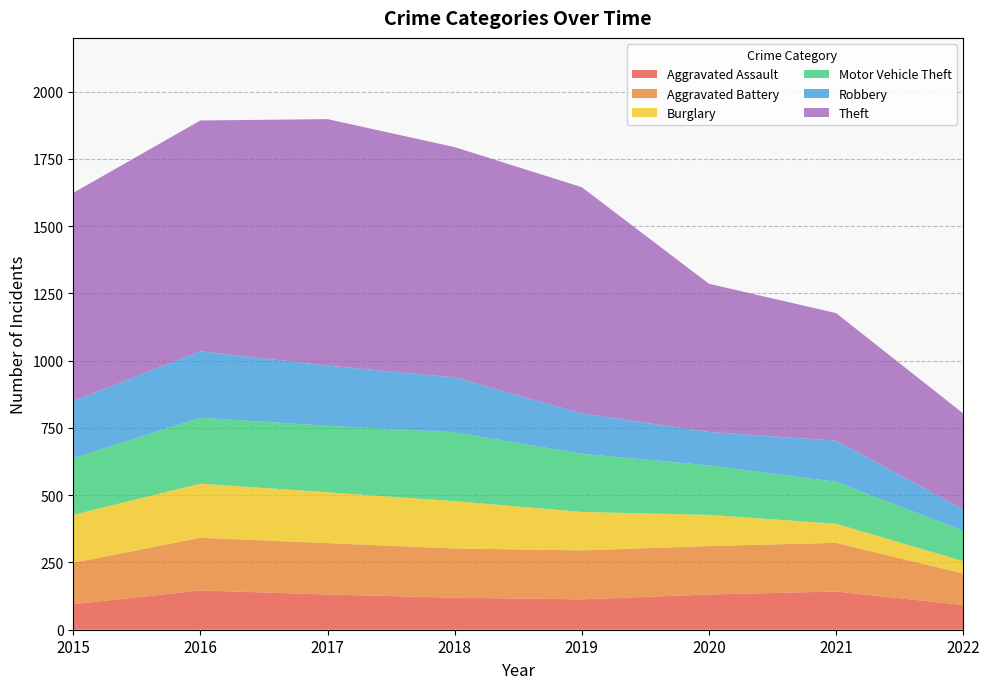

Reading right to left, transcribe all the data shown in this chart.

Aggravated Assault: 92	142	131	113	119	131	146	95
Aggravated Battery: 117	181	180	182	183	191	196	154
Burglary: 46	71	116	143	176	189	201	178
Motor Vehicle Theft: 113	156	184	216	256	247	245	211
Robbery: 80	153	124	150	204	224	247	212
Theft: 356	474	551	841	856	916	858	774